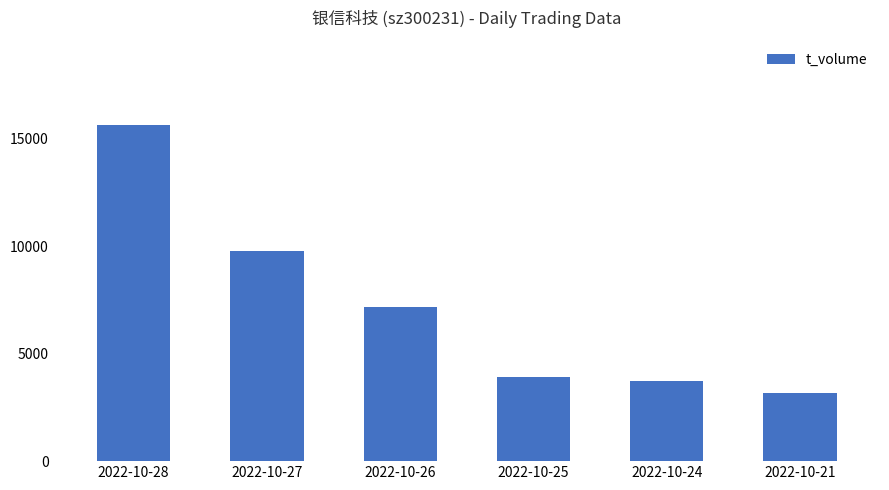

What is the average value?

7236